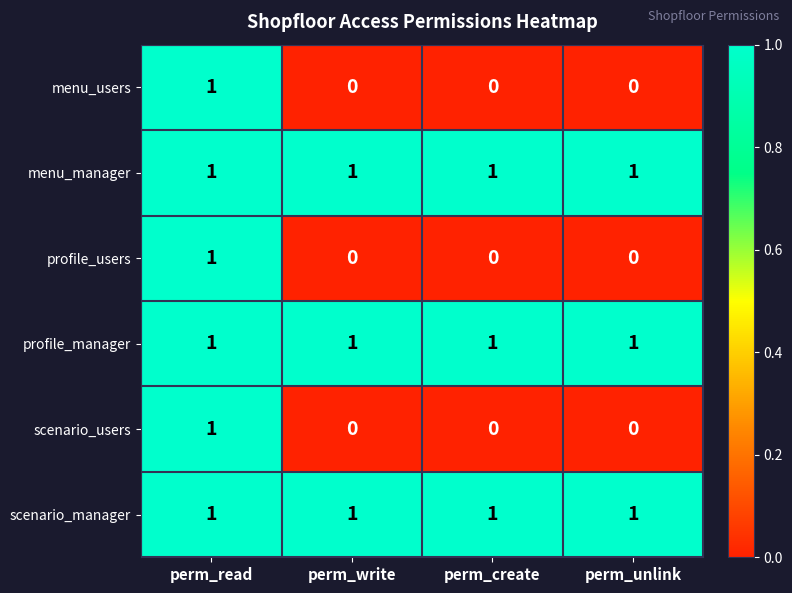

The value of scenario_manager at perm_read is 1. True or false?

True